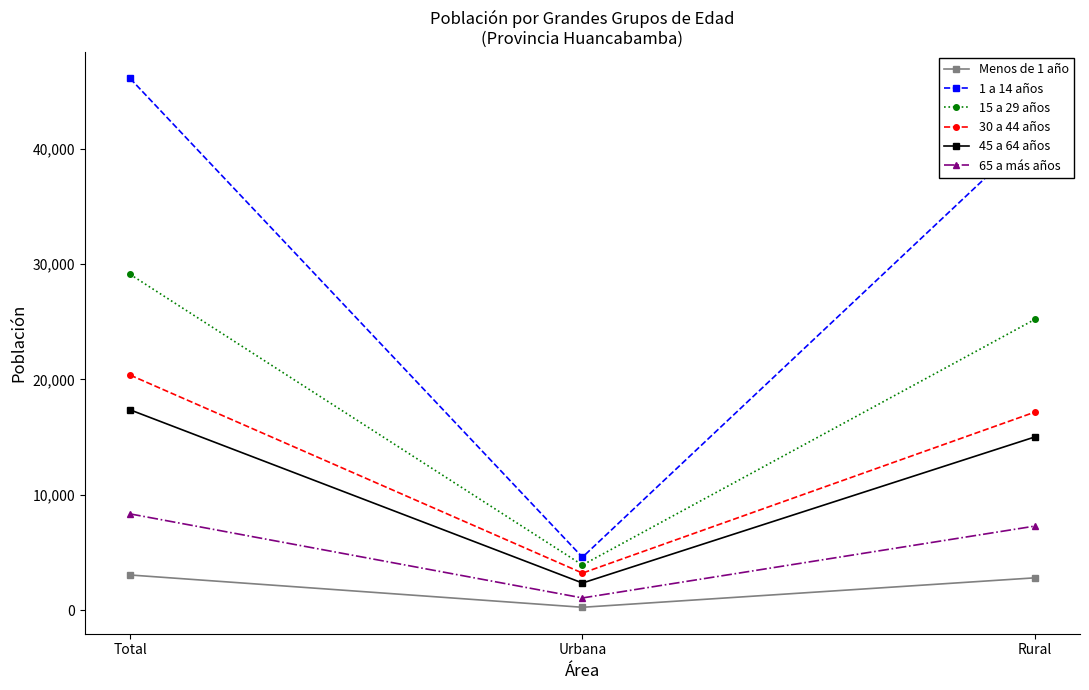

What is the difference between the maximum and minimum values in the 1 a 14 años series?

41494